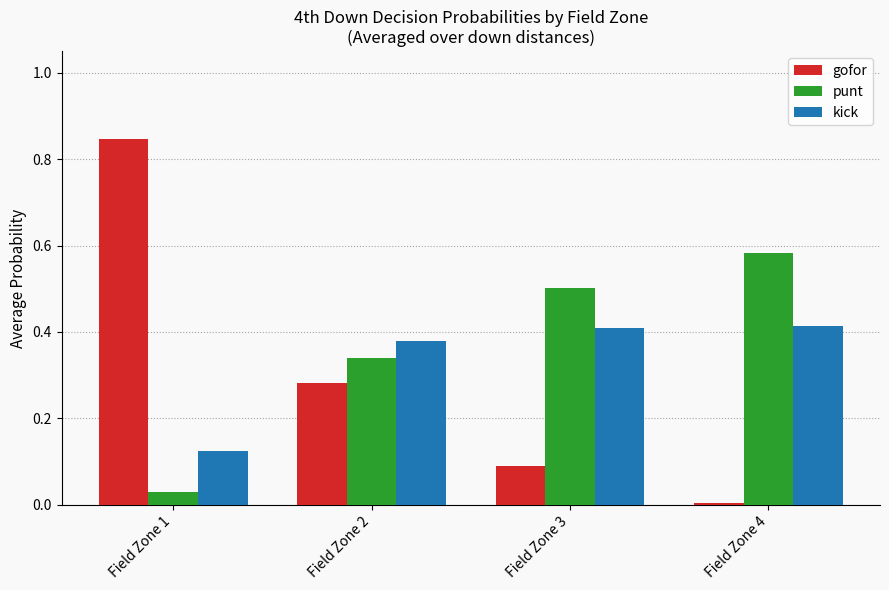

The kick series shows 0.5 at Field Zone 2. True or false?

False